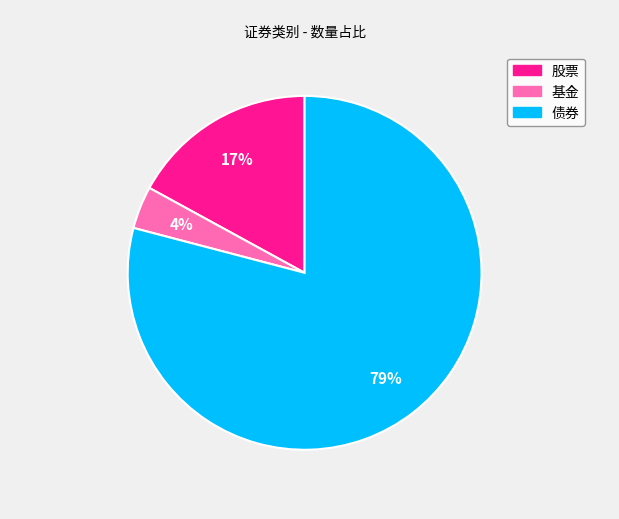

What is the smallest slice in the pie chart?

基金